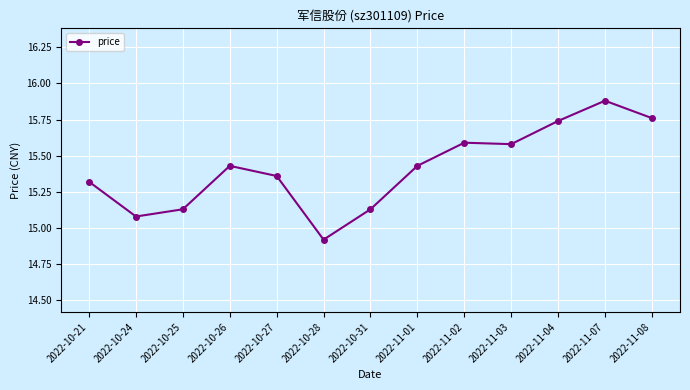

At which category does the data reach its first local peak?

2022-10-26